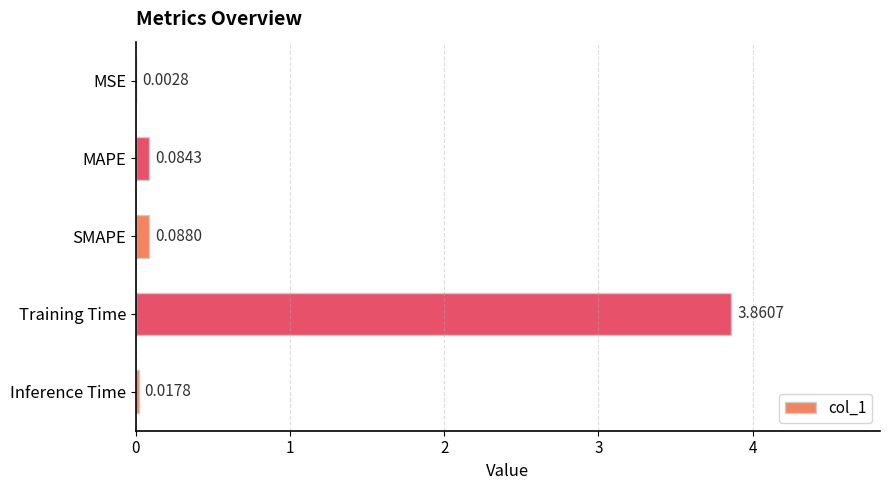

Which category has the highest value across all series?

Training Time